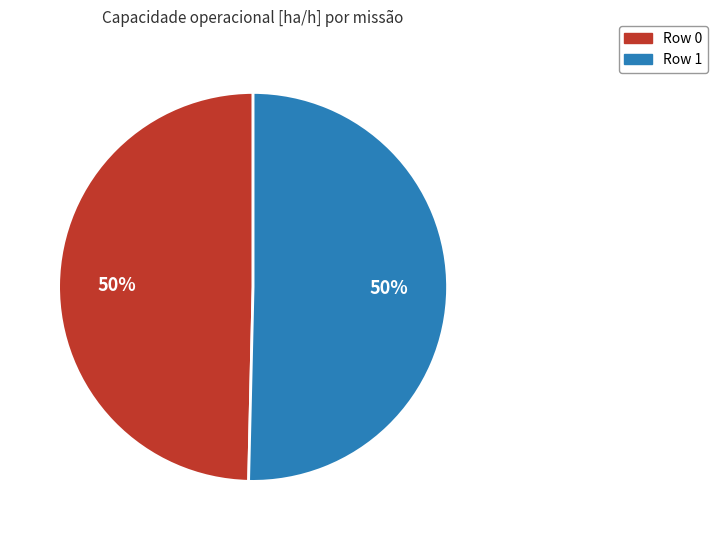

True or false: Row 0 accounts for 41% of the total.

False